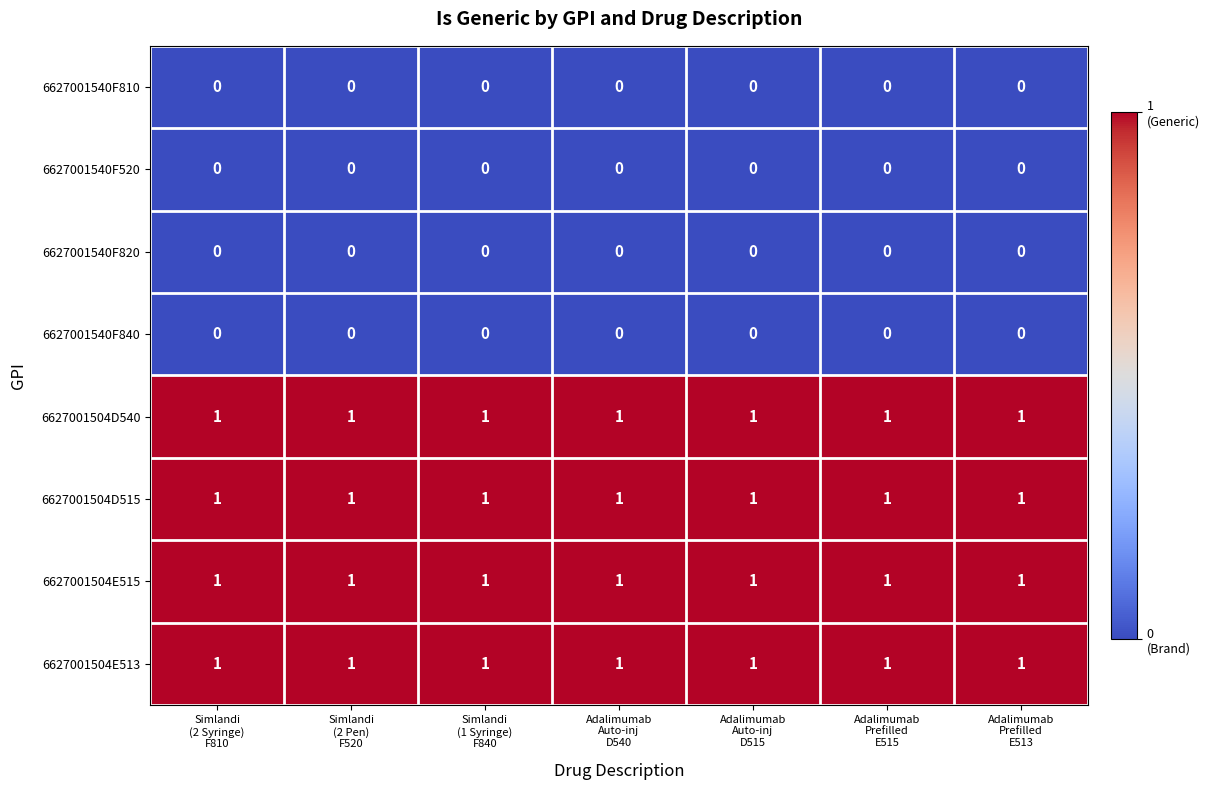

At how many categories does at least one series exceed 0?

7